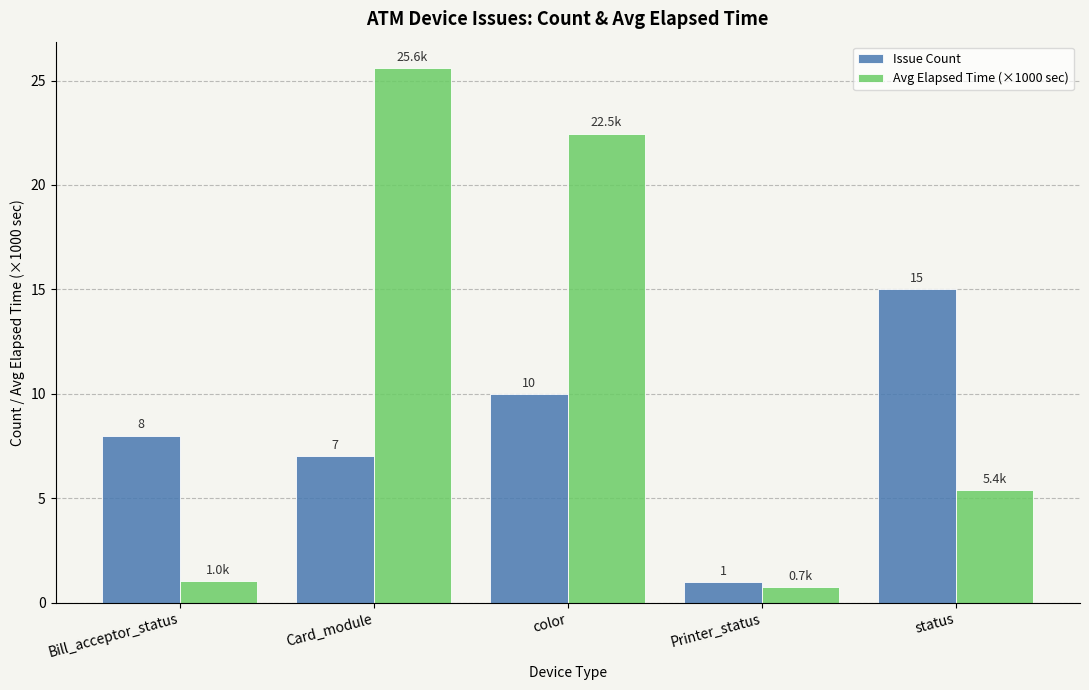

At Bill_acceptor_status, list the series in order from smallest to largest.

Avg Elapsed Time (×1000 sec), Issue Count